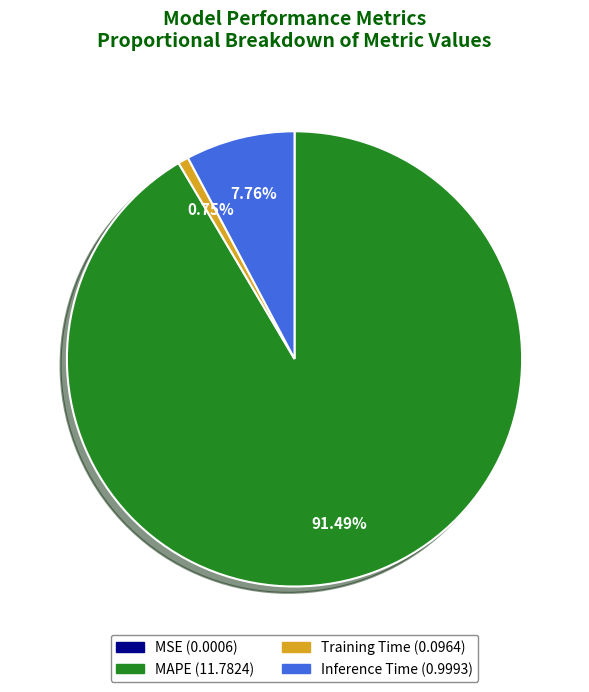

Is MAPE the majority of the pie?

Yes